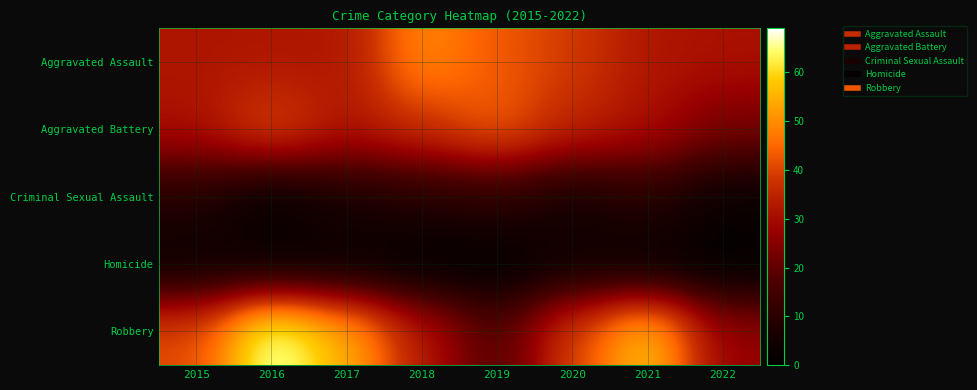

What is the difference between the highest and lowest values at 2022?

31